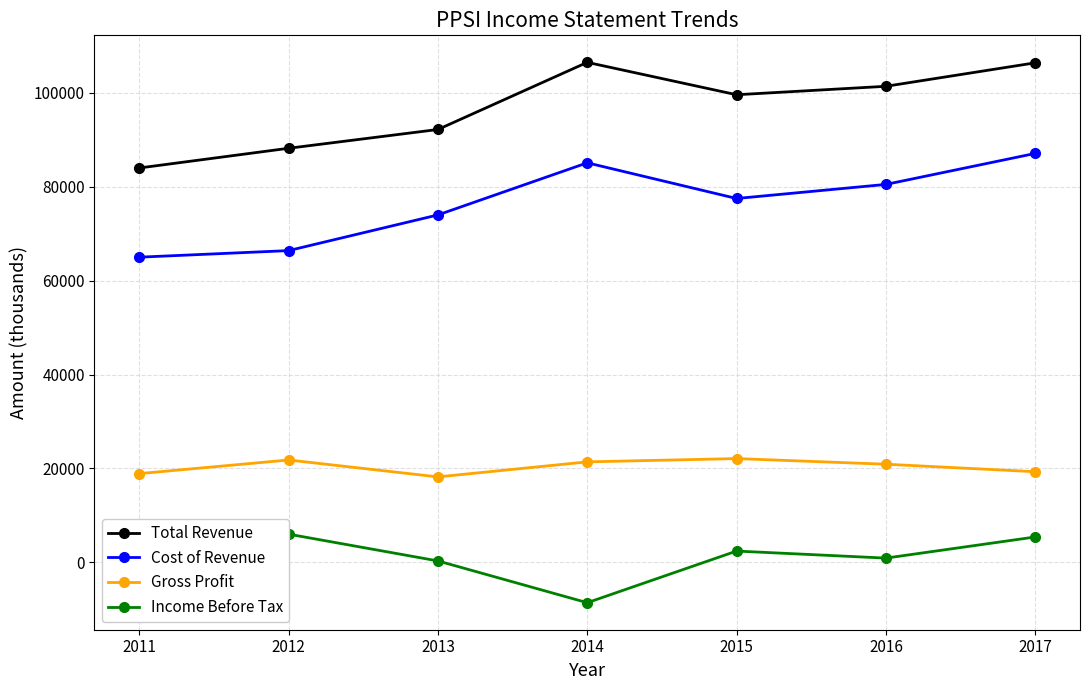

Which series has the largest total across all categories?

Total Revenue